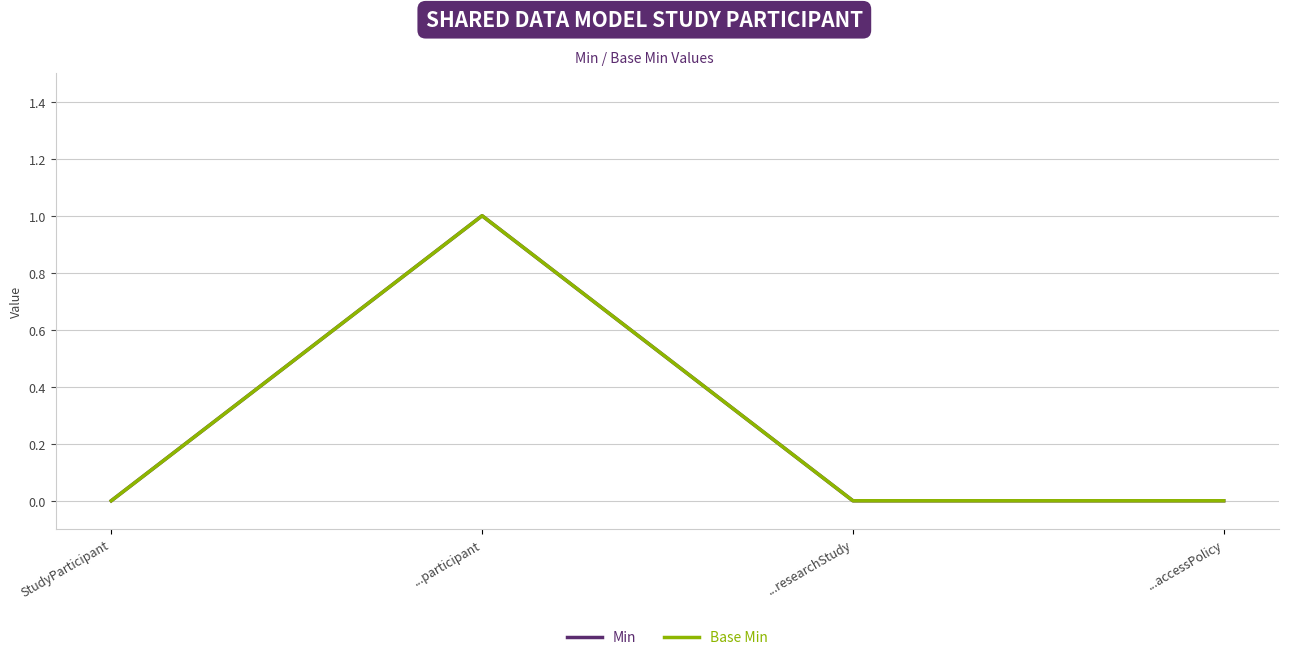

Does the chart have visible grid lines?

Yes